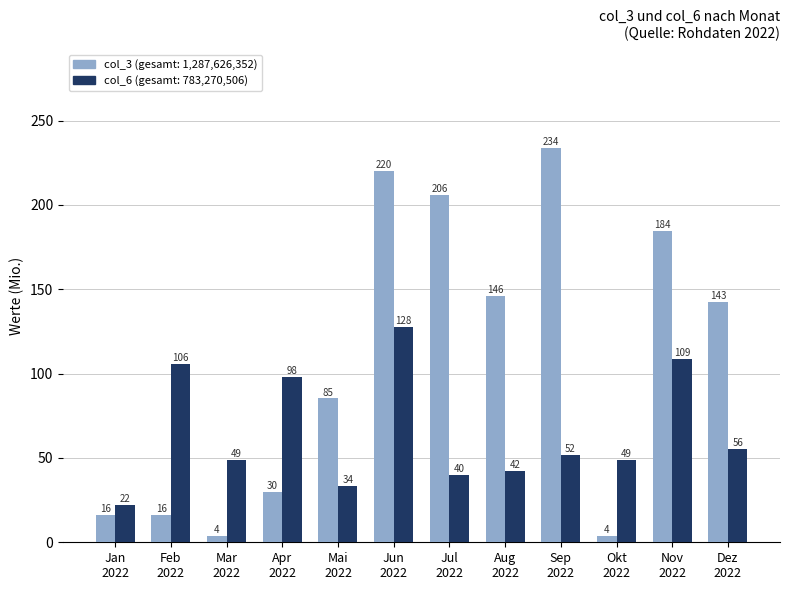

What is the maximum value shown in the chart?

233.9